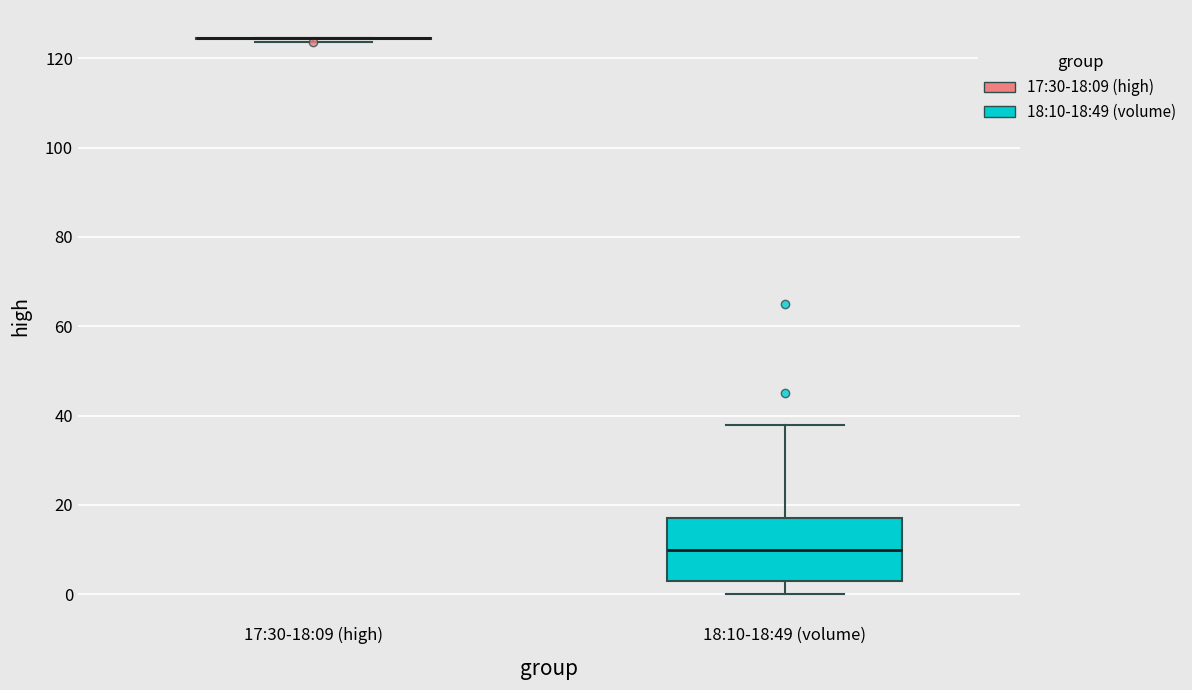

Reading left to right, transcribe this box plot: for each box, give where its median line is, the range the box spans, and where its two whiskers end, as read against the y-axis. The values are not printed on the chart, so give them approximately, as read against the axis.

17:30-18:09 (high): box collapsed to a line at 124, whiskers 124 to 124
18:10-18:49 (volume): median 10, box 4 to 18, whiskers 0 to 38